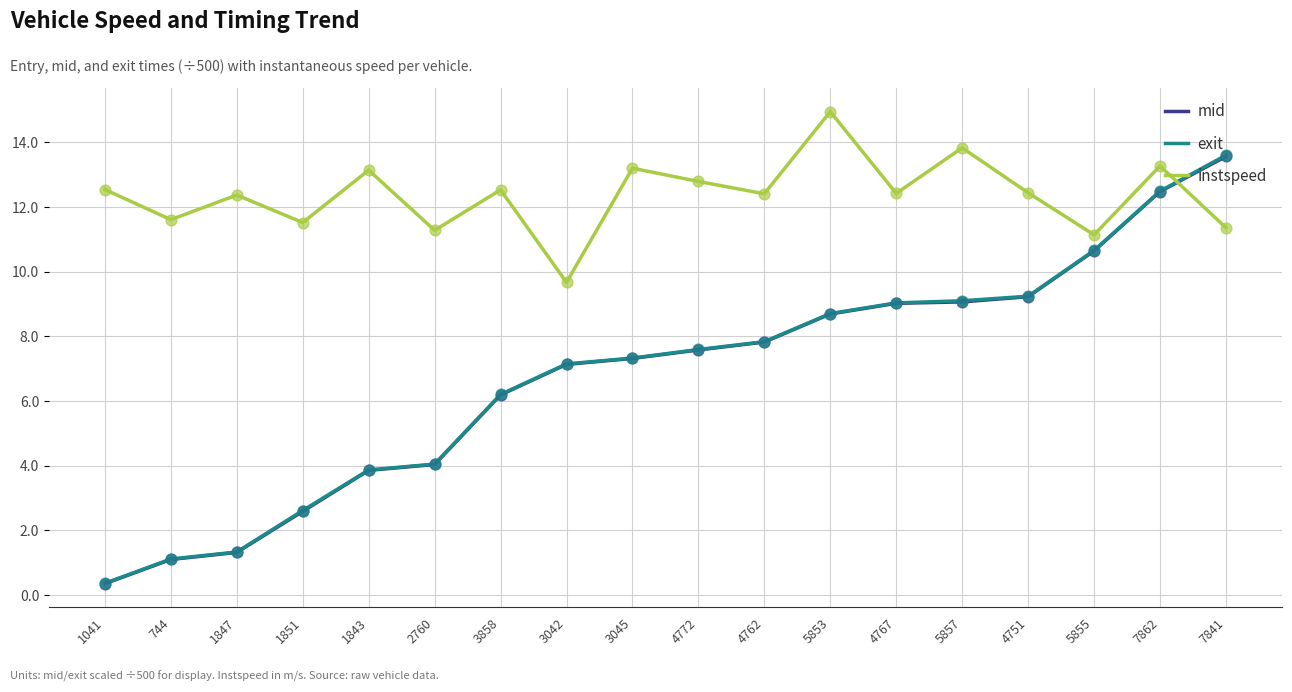

Which series has the largest total across all categories?

instspeed